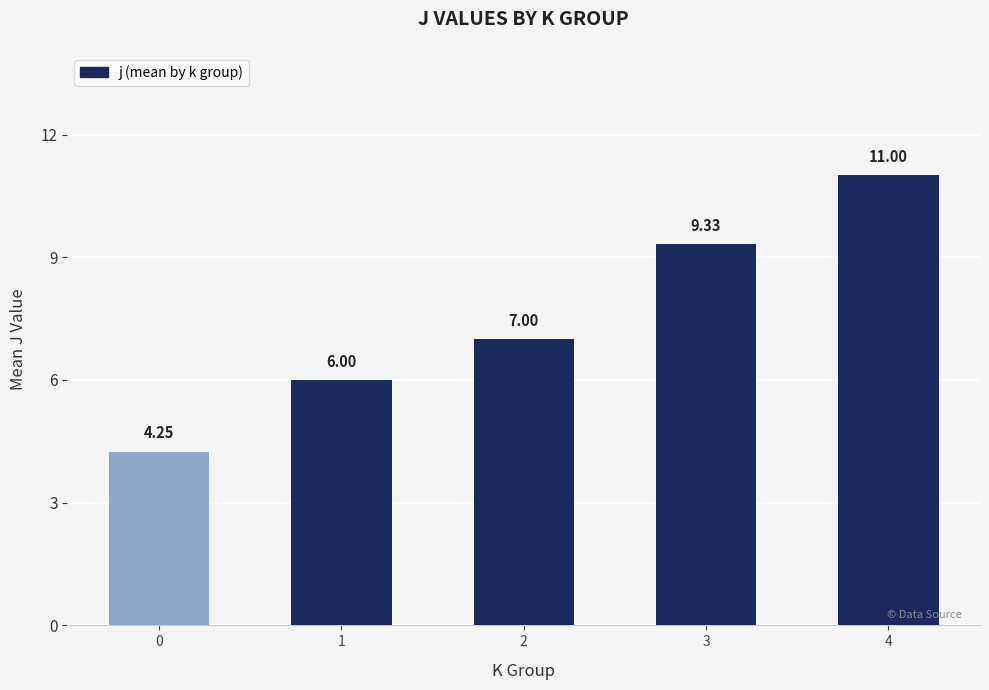

What is the change in value from 2 to 3?

+2.3